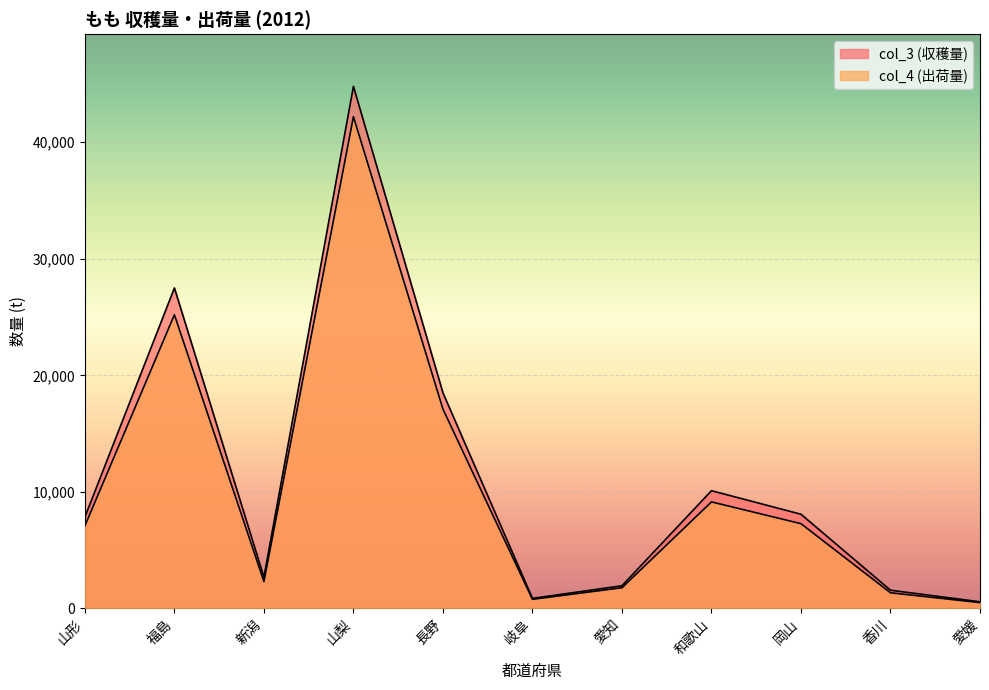

Between 福島 and 岐阜, which series saw the biggest shift?

col_3